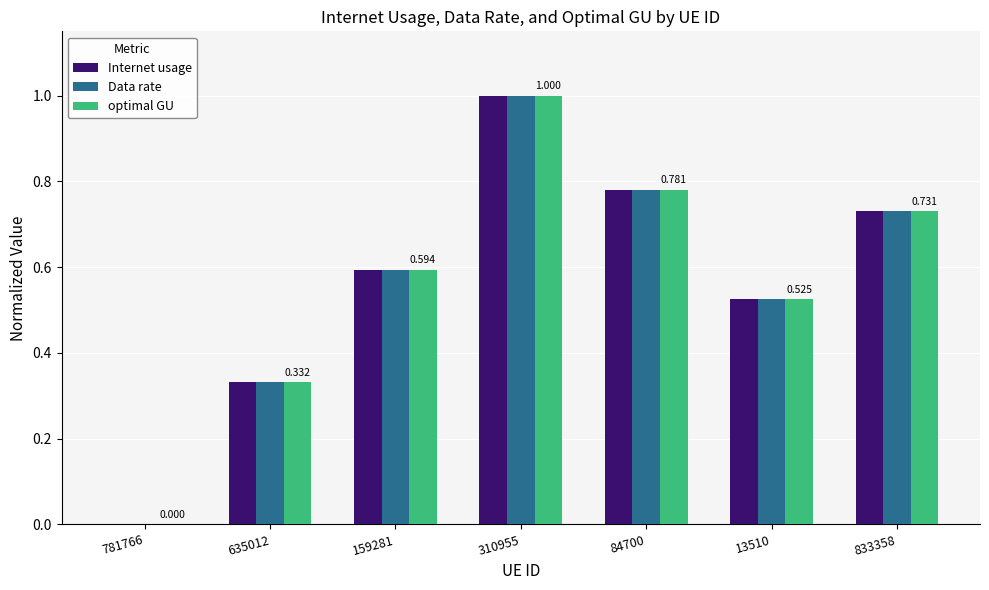

Are the bars horizontal?

No